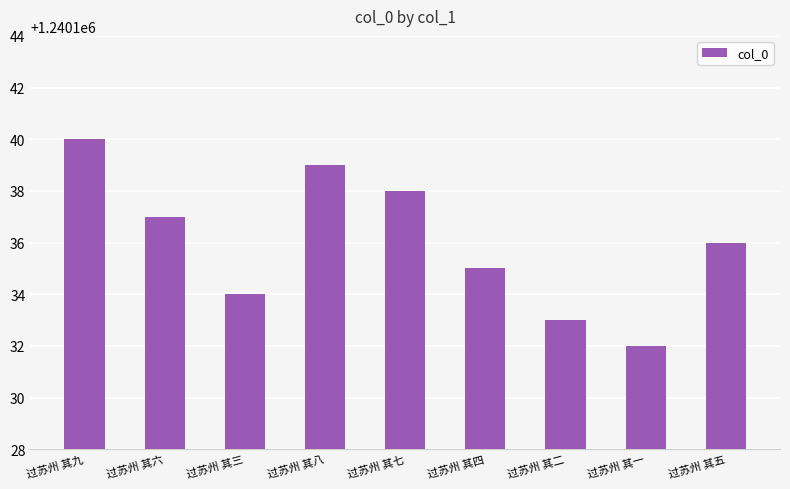

Between 过苏州 其五 and 过苏州 其九, which is larger?

过苏州 其九